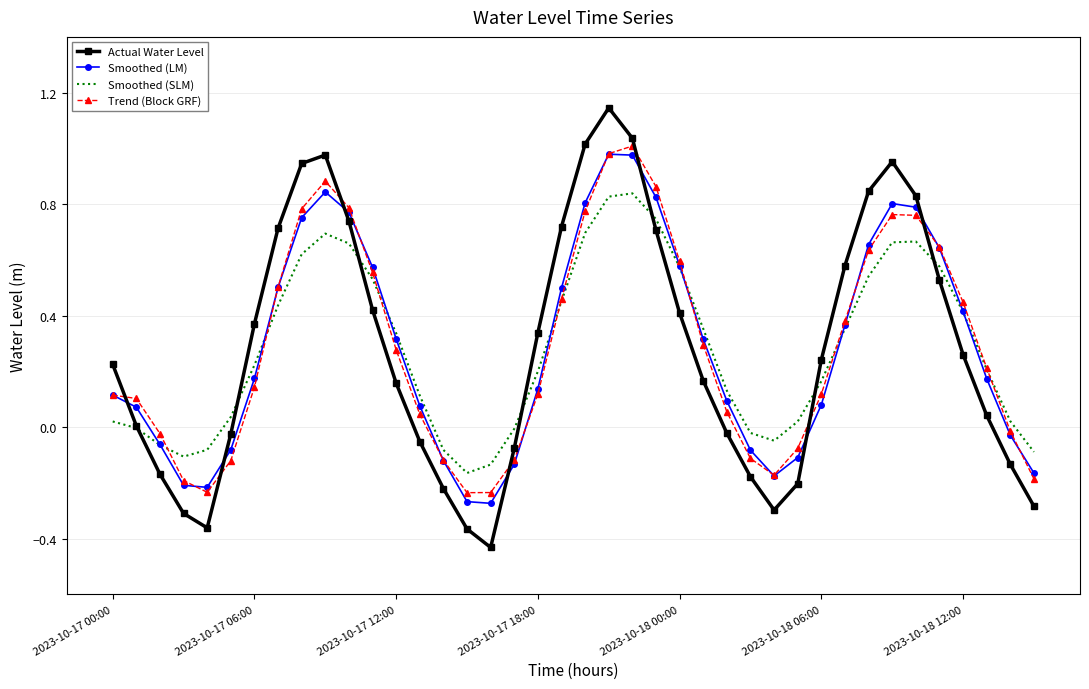

True or false: Smoothed (LM) and Actual Water Level cross at least once.

True